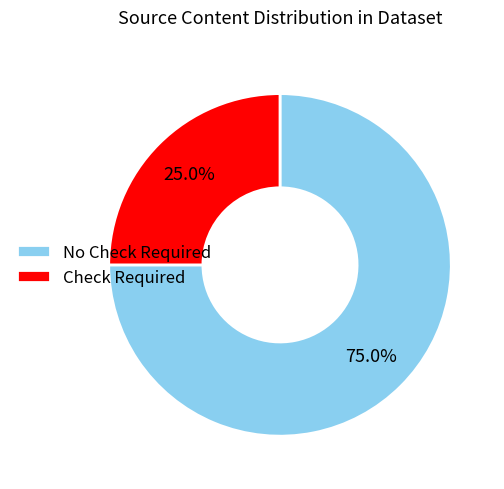

Combined, what portion of the pie is Check Required and No Check Required?

100.0%